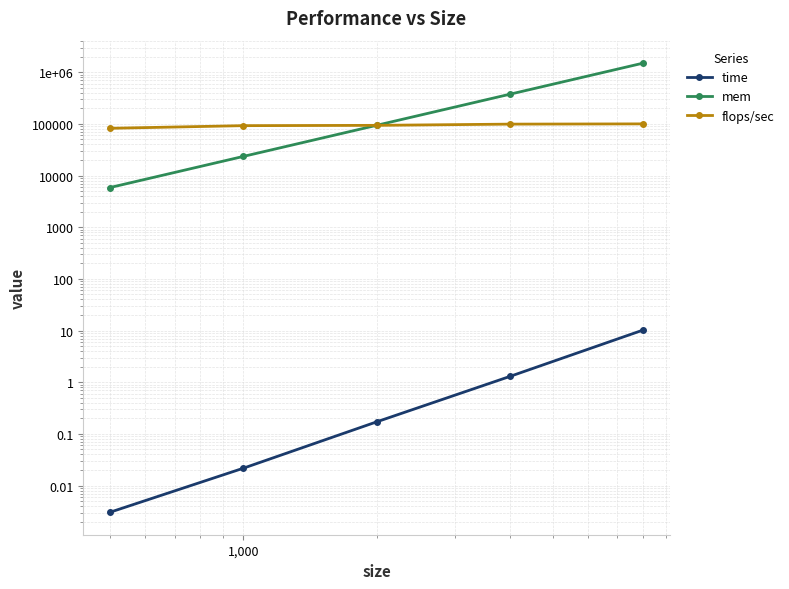

What is the difference between the maximum and minimum values in the flops/sec series?

17901.9